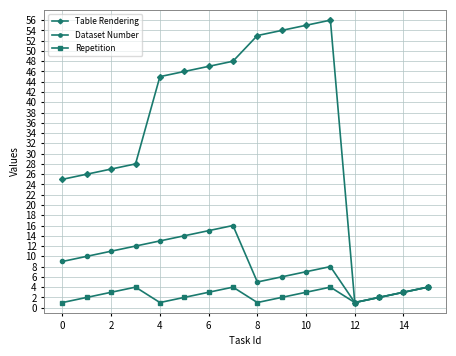

List the series in order of their overall mean, highest first.

Table Rendering, Dataset Number, Repetition